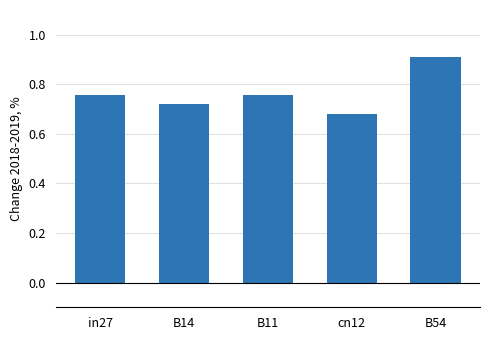

The chart shows a value of 0.4 at cn12. True or false?

False